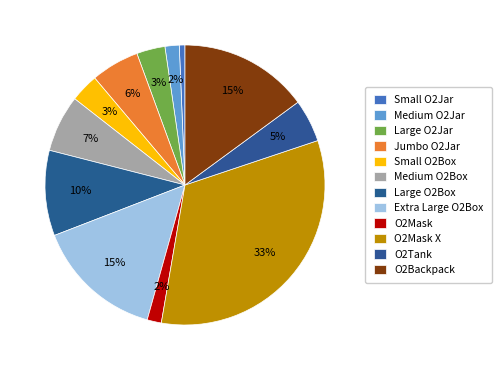

Does O2Mask represent more than half of the total?

No